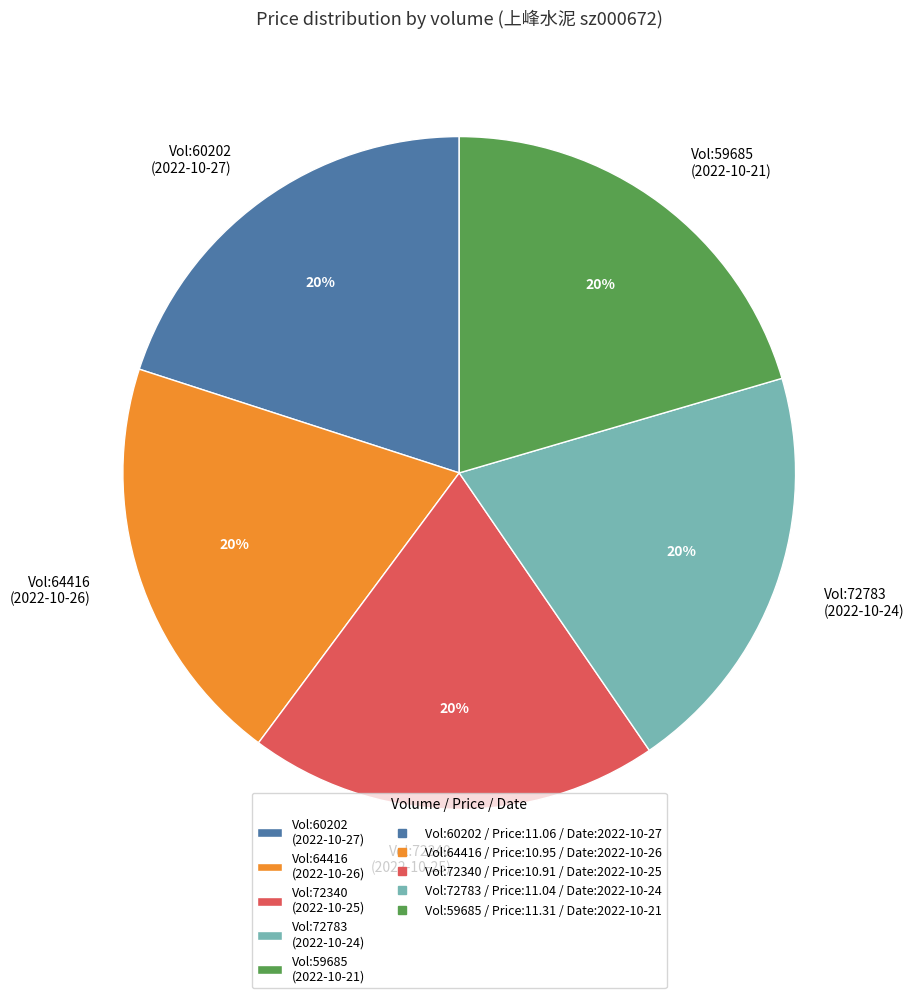

To the nearest percent, what is the average slice percentage?

20%